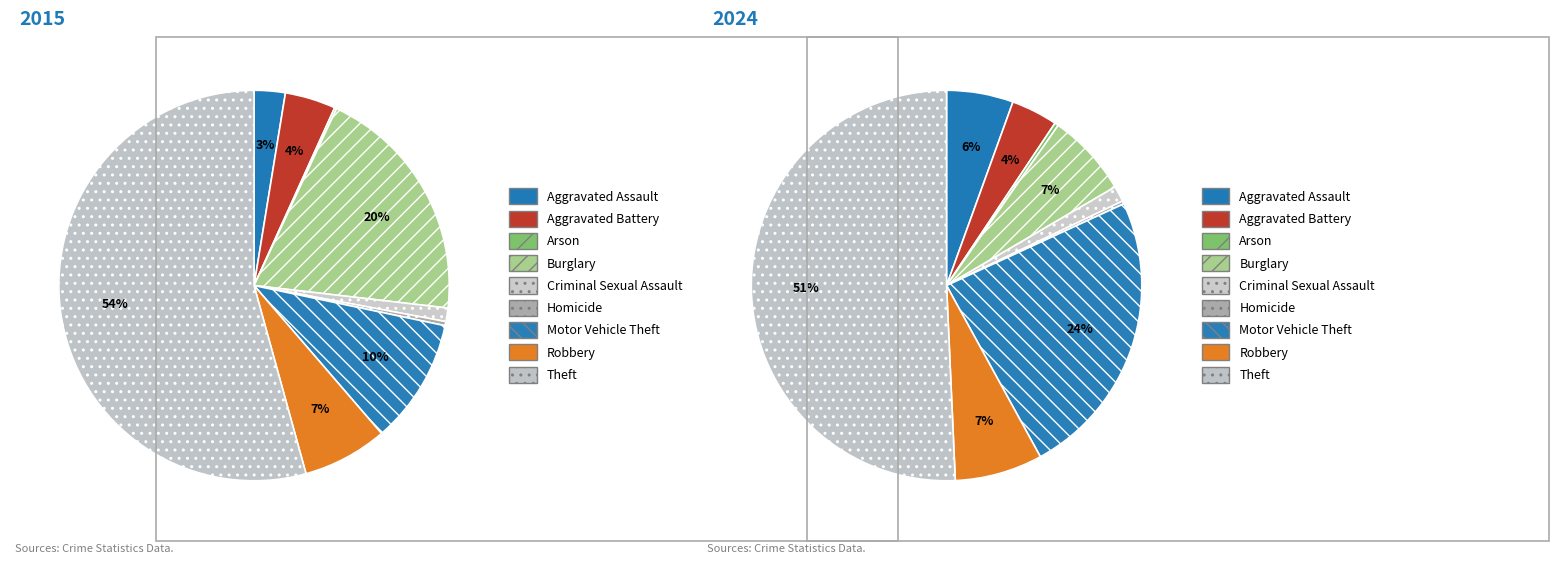

Does values_2015 account for over 50% of the chart?

No